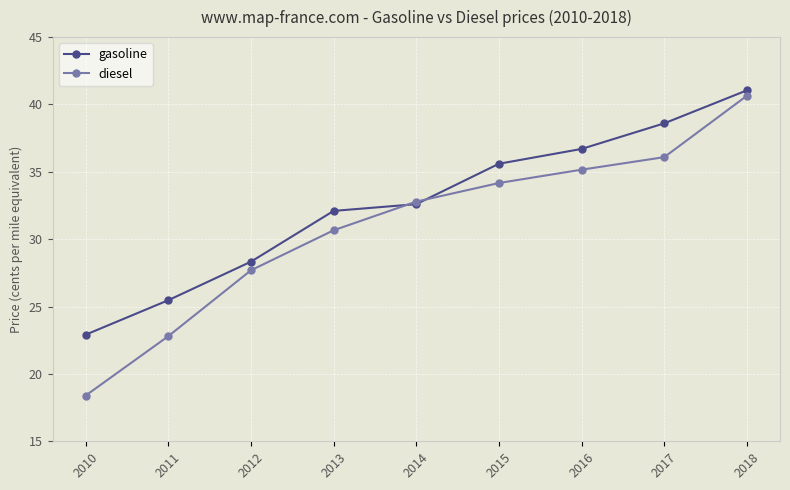

List the labels in order of diesel value, largest first.

2018, 2017, 2016, 2015, 2014, 2013, 2012, 2011, 2010